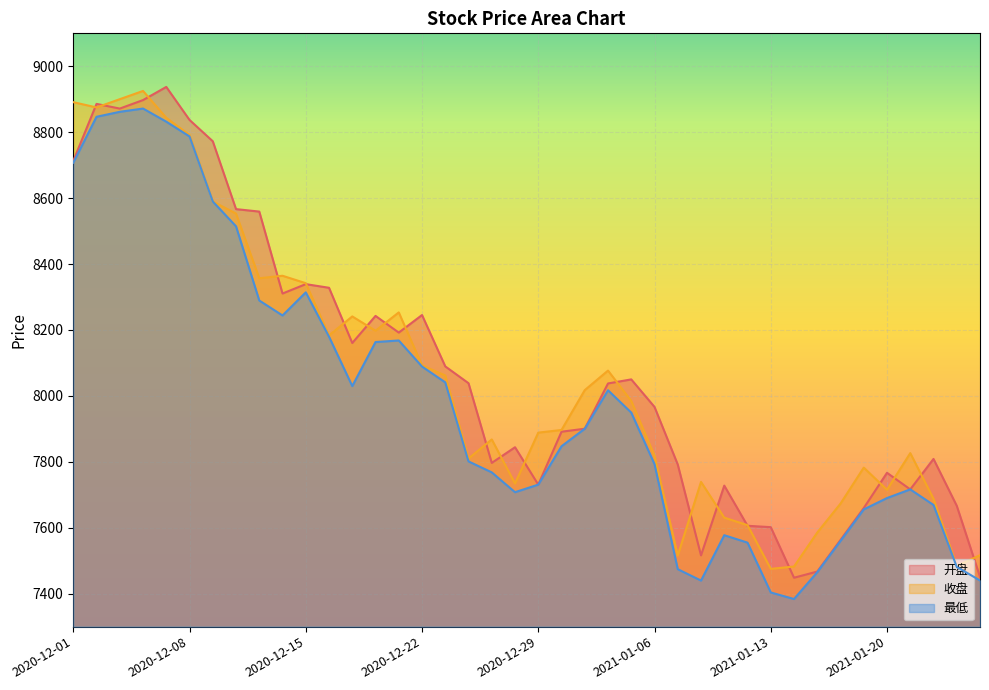

What is the total value across all series at 2020-12-24?

23649.9